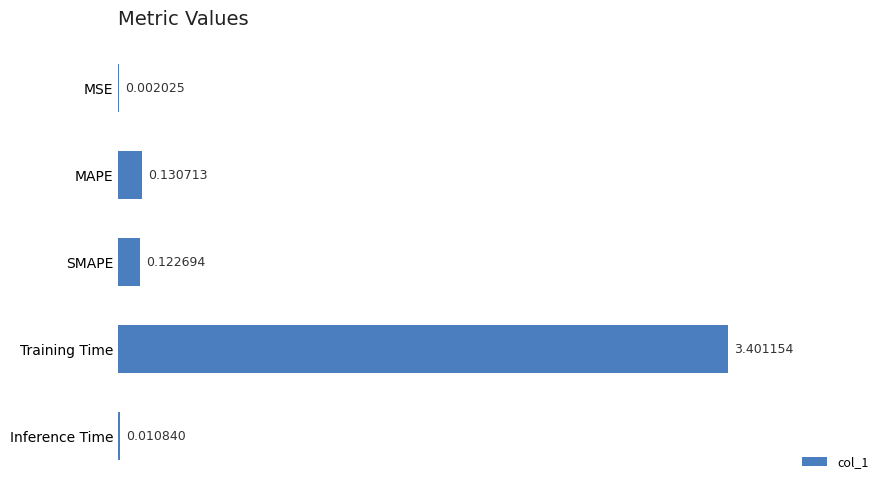

At which label is the value closest to 1?

MAPE